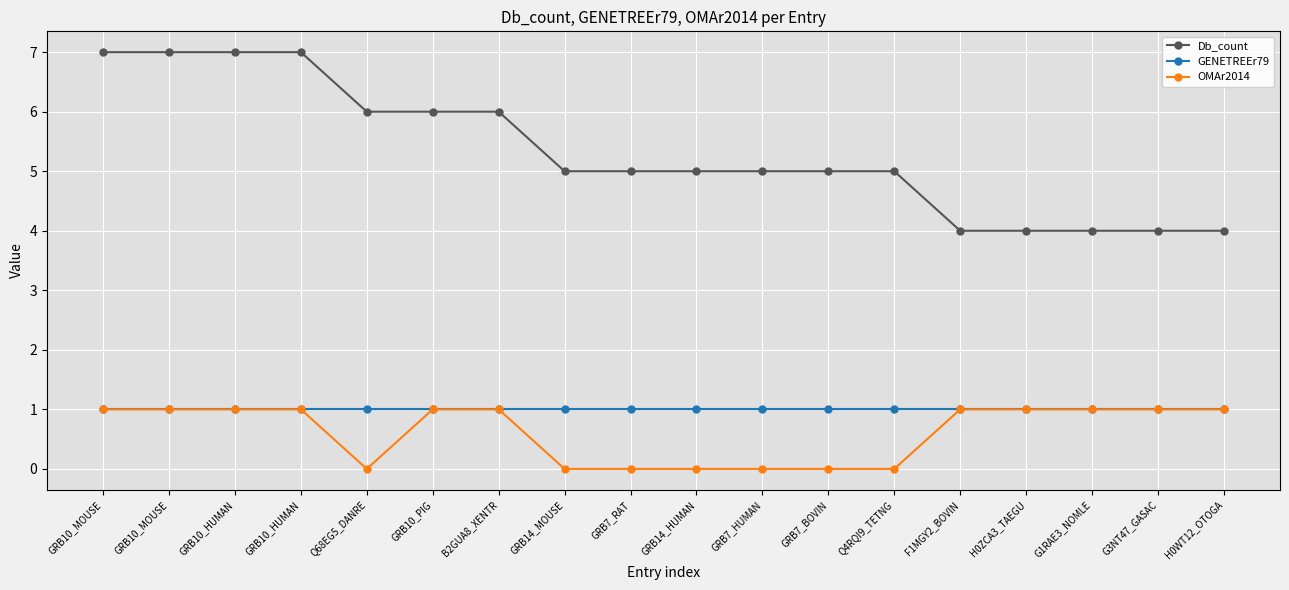

What are all the series names shown in the legend?

Db_count, GENETREEr79, OMAr2014